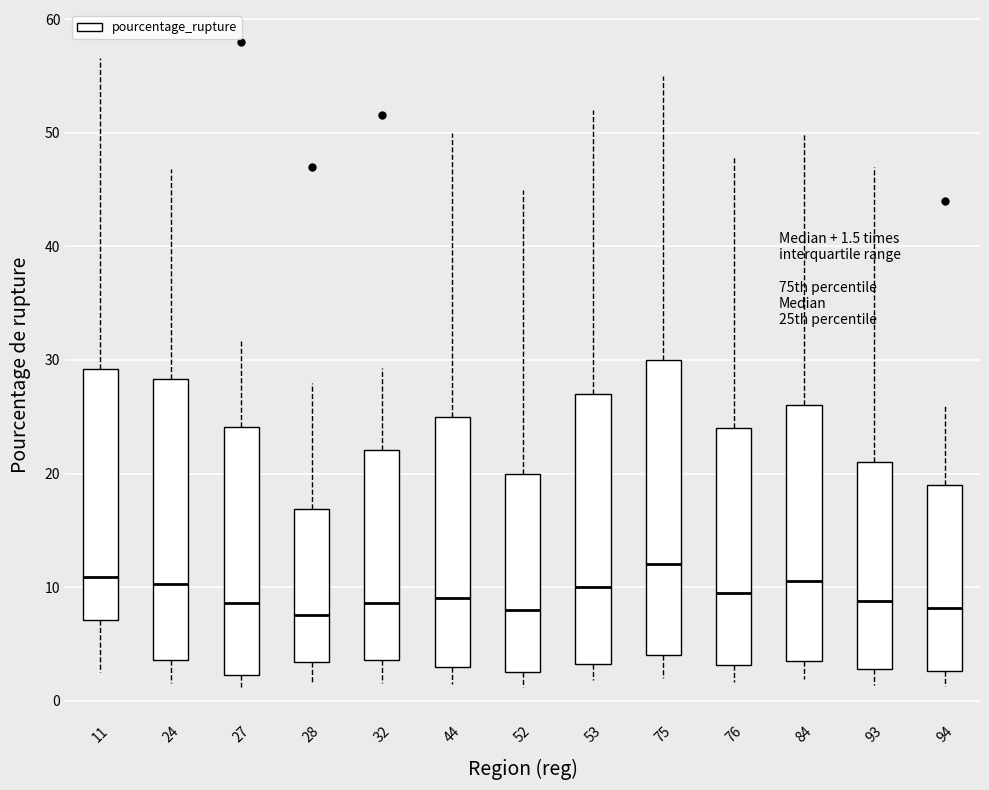

Which box is the tallest, from its lower edge to its upper edge?

75